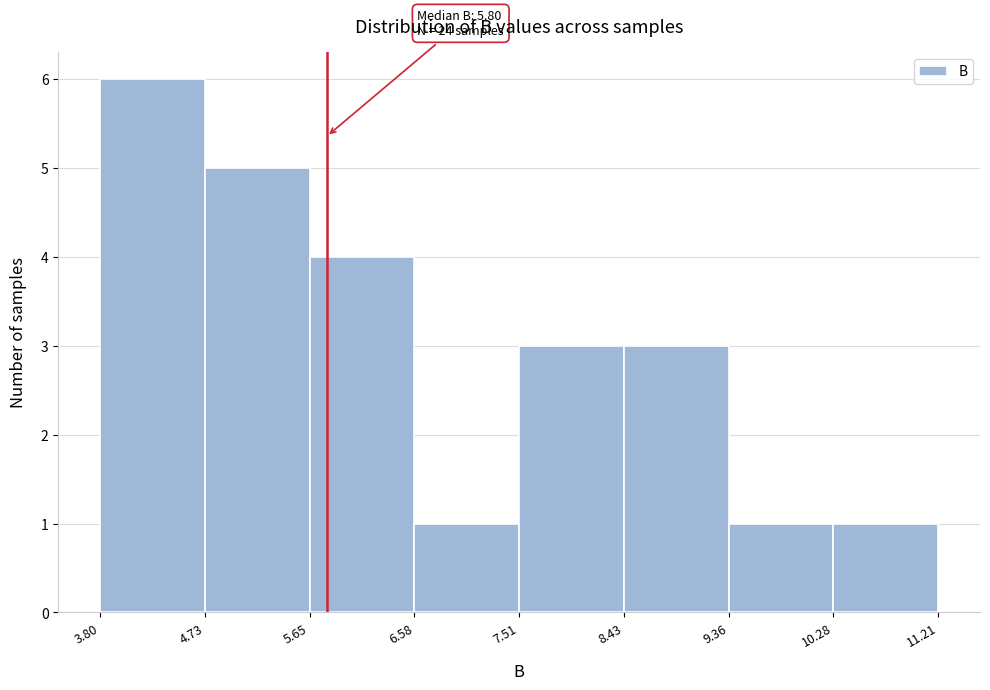

Over which range of the x-axis is the bar tallest?

3.80 to 4.73